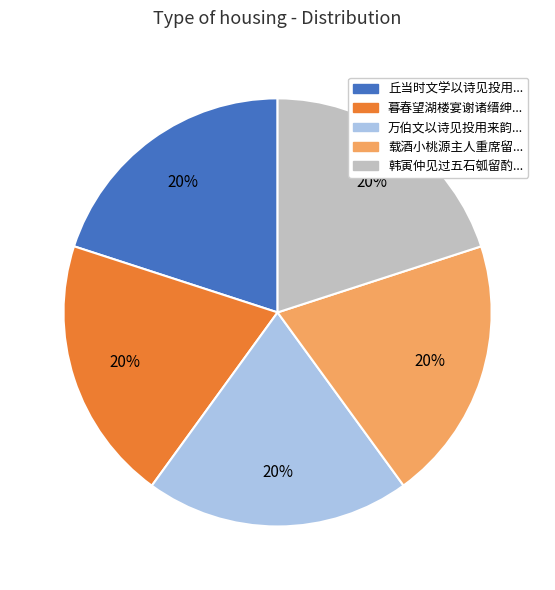

Is there a majority slice in this chart?

No